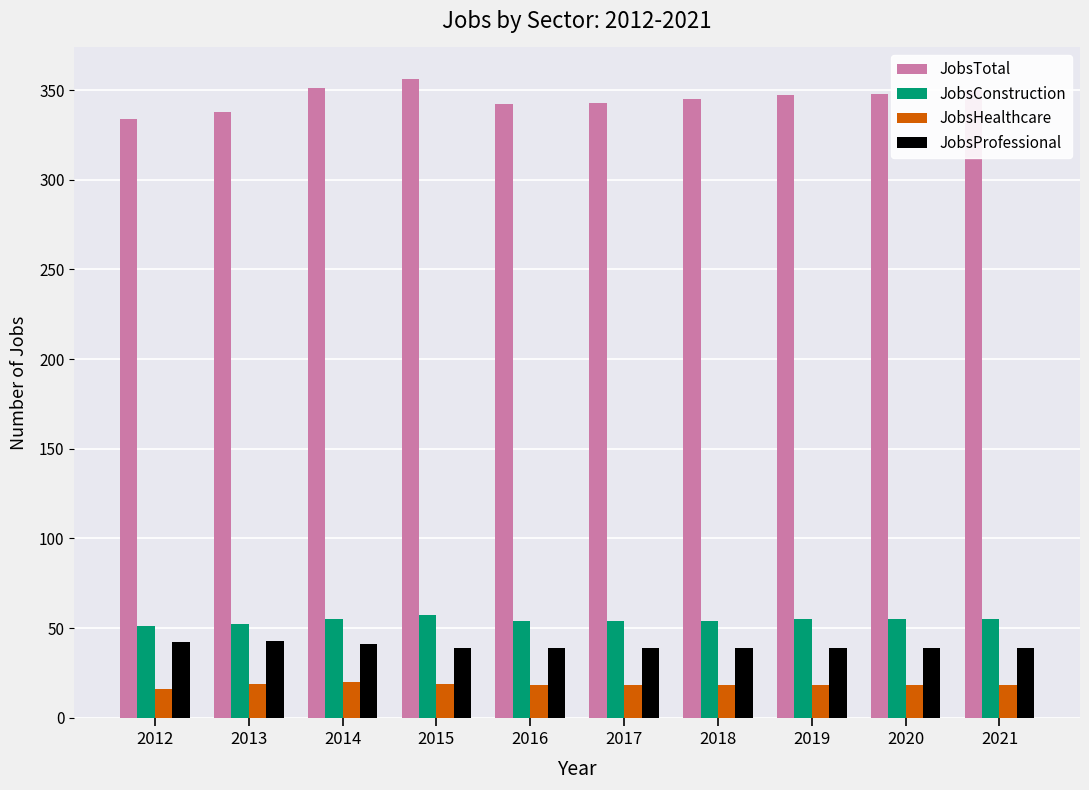

How many data points does each series have?

10